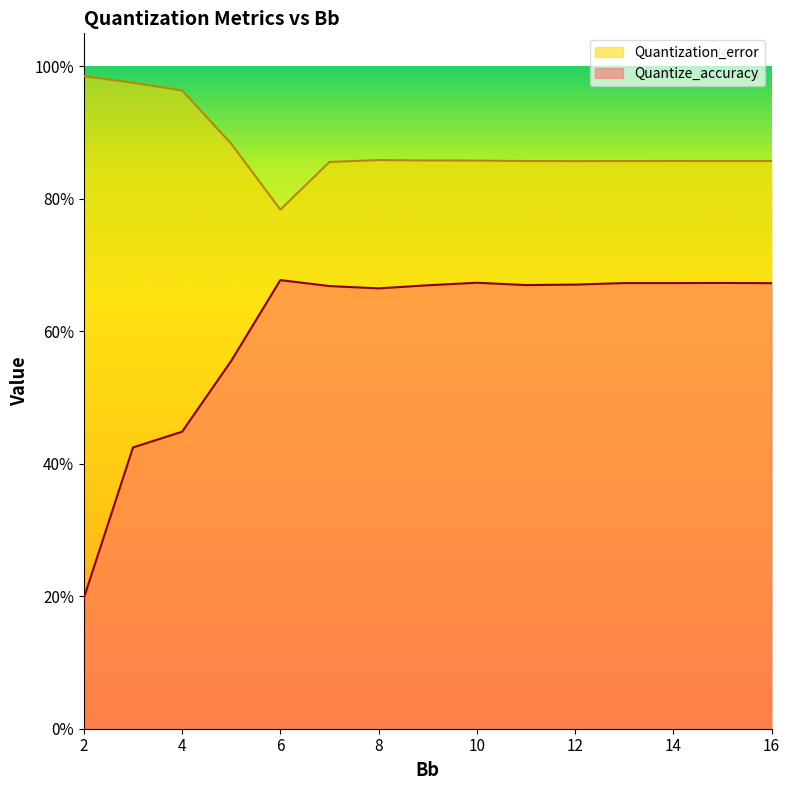

What is the value of the Quantize_accuracy point at the 2nd from the left?

0.4